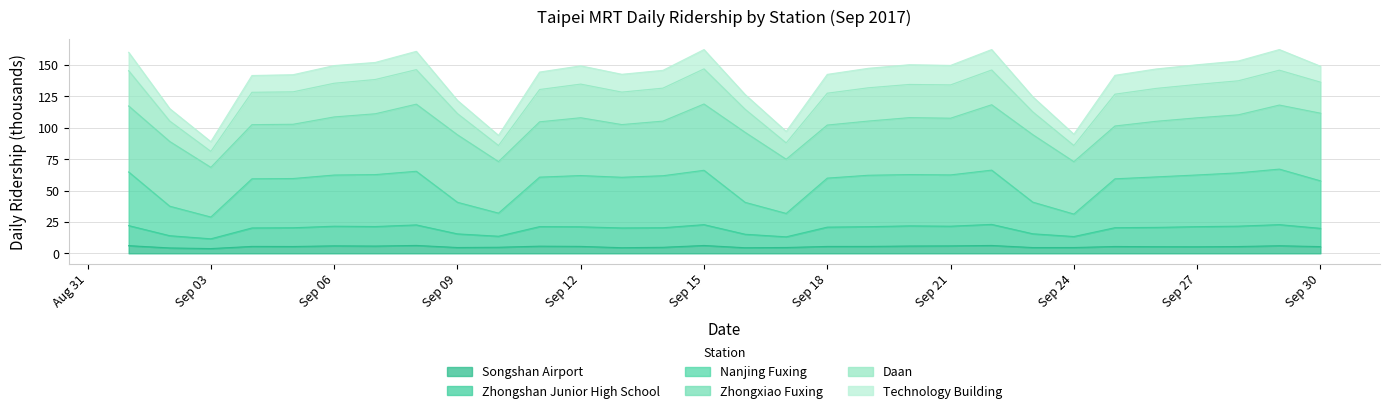

At which label is Songshan Airport closest to 5?

2017/9/10